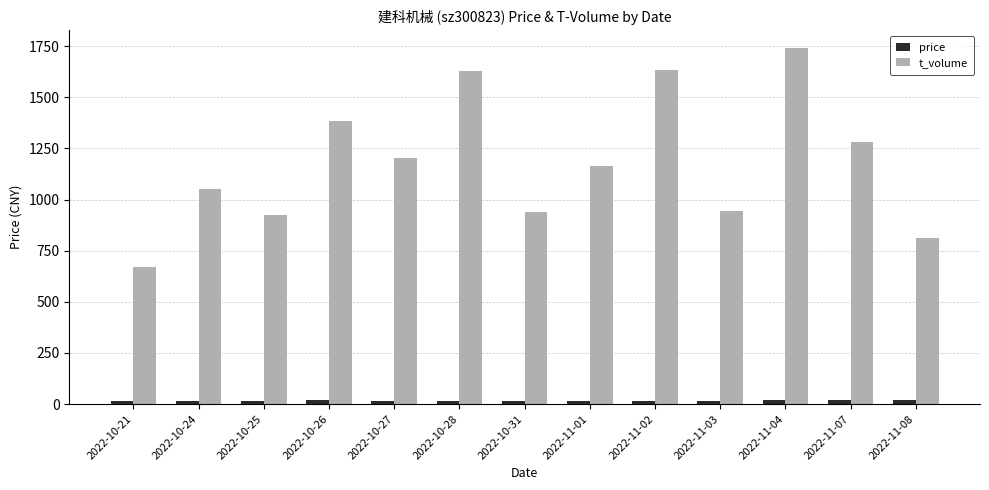

What is the maximum value shown in the chart?

1740.0